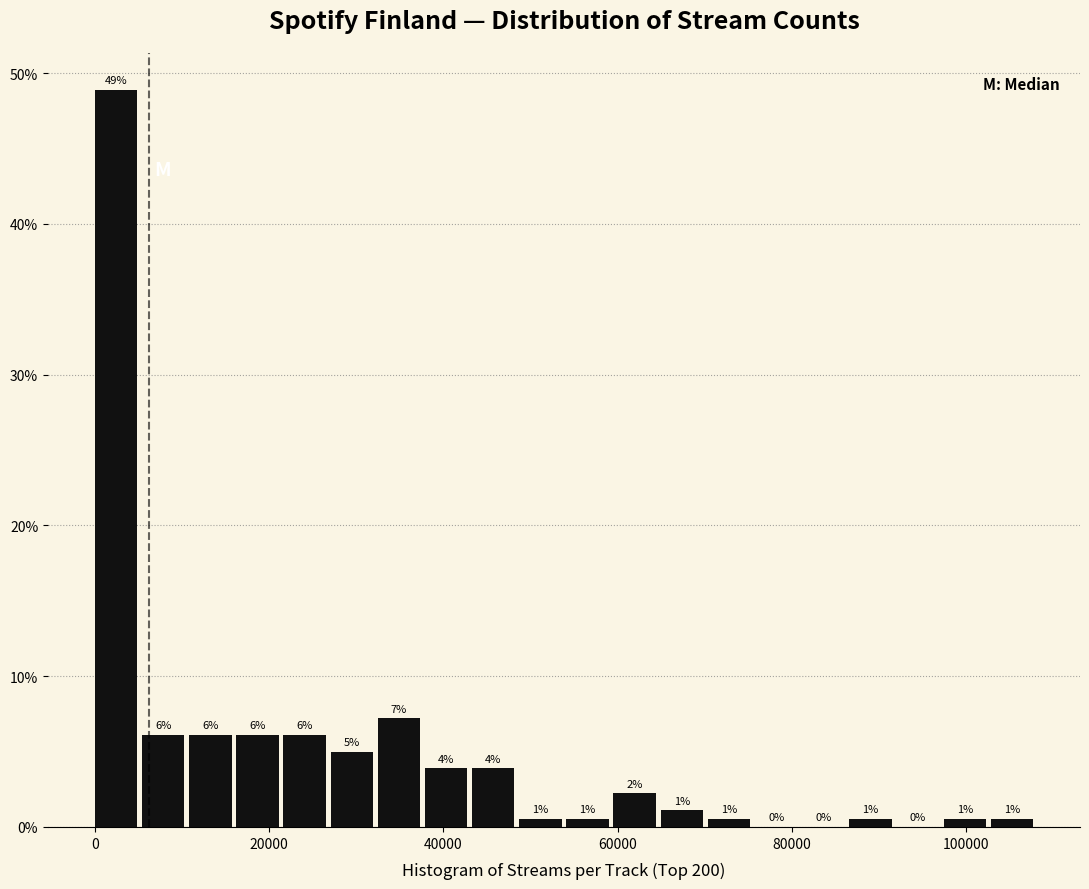

Read against the x-axis, roughly where is the centre of the tallest bar?

2000